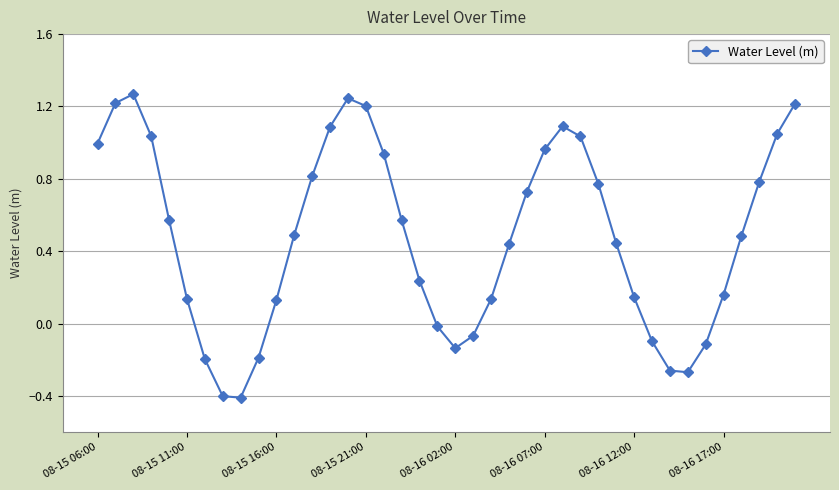

What is the difference between the second highest and minimum values?

1.7